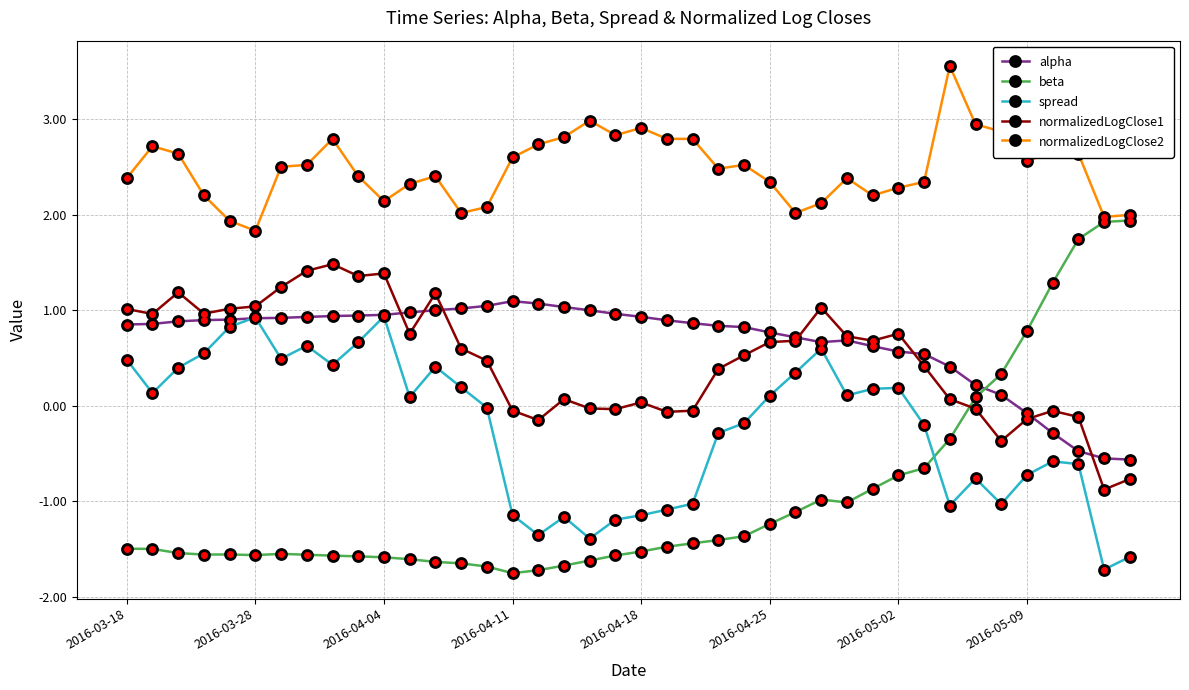

How many lines are shown in the chart?

5